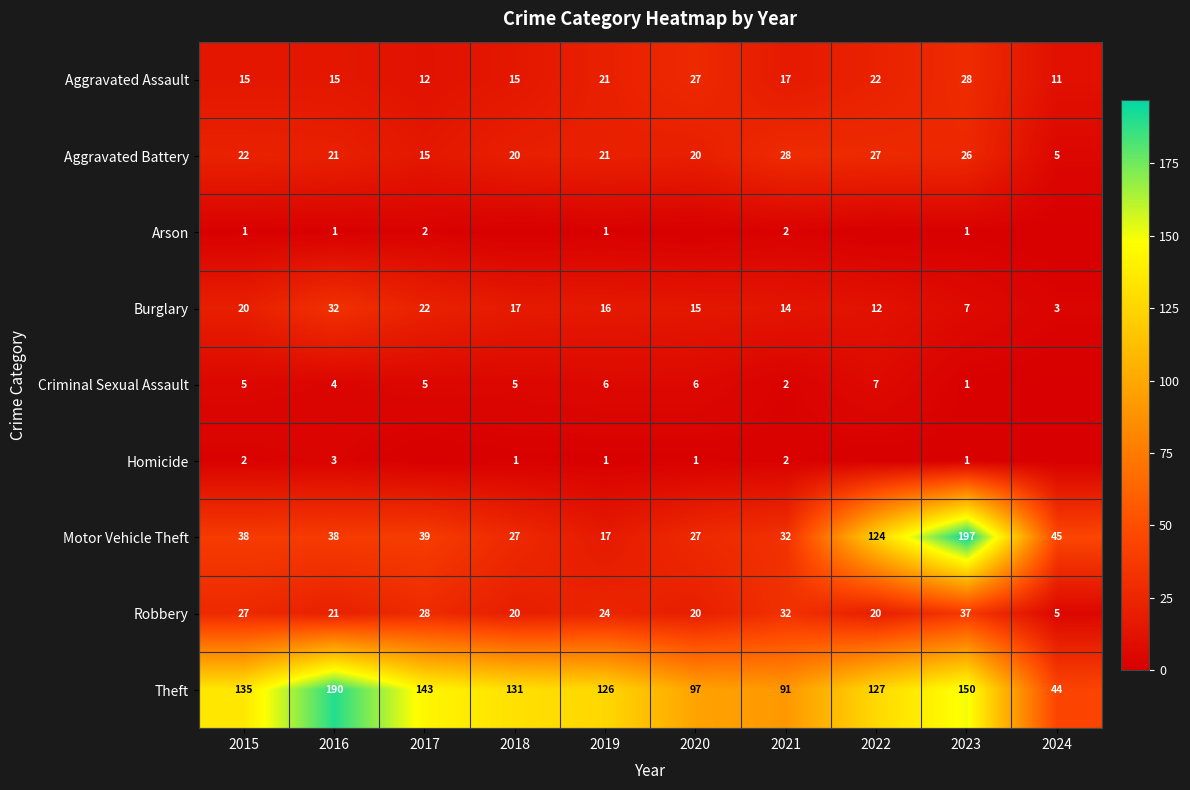

Is it true that Burglary equals 44 at 2016?

False